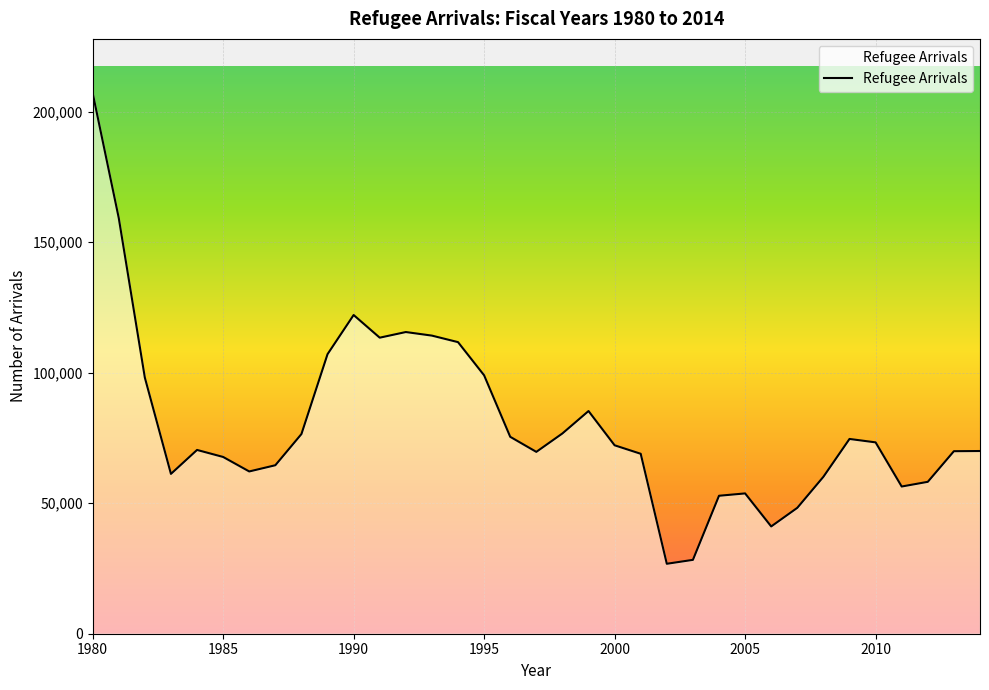

What is the difference between the maximum and minimum values?

180330